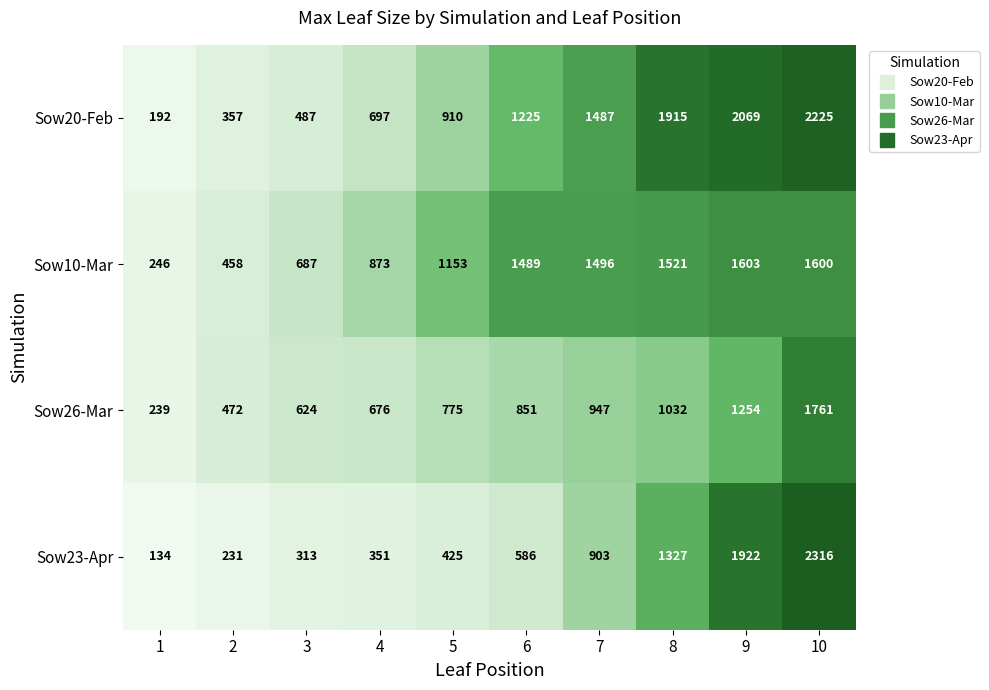

How many distinct data groups are displayed?

4